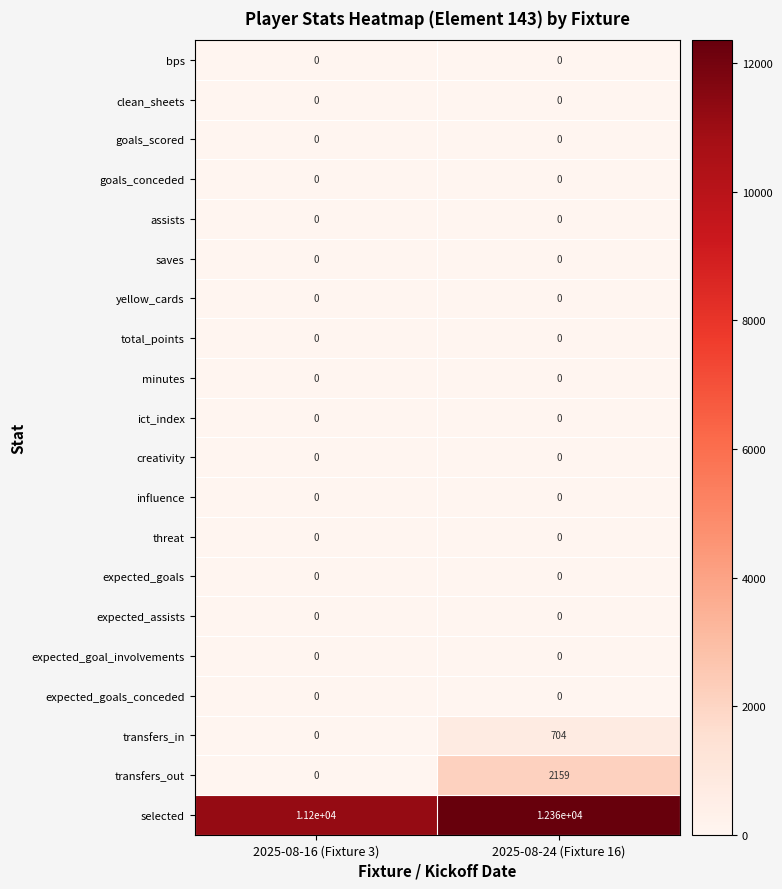

What is the spread (max minus min) of values at 2025-08-24 (Fixture 16)?

12360